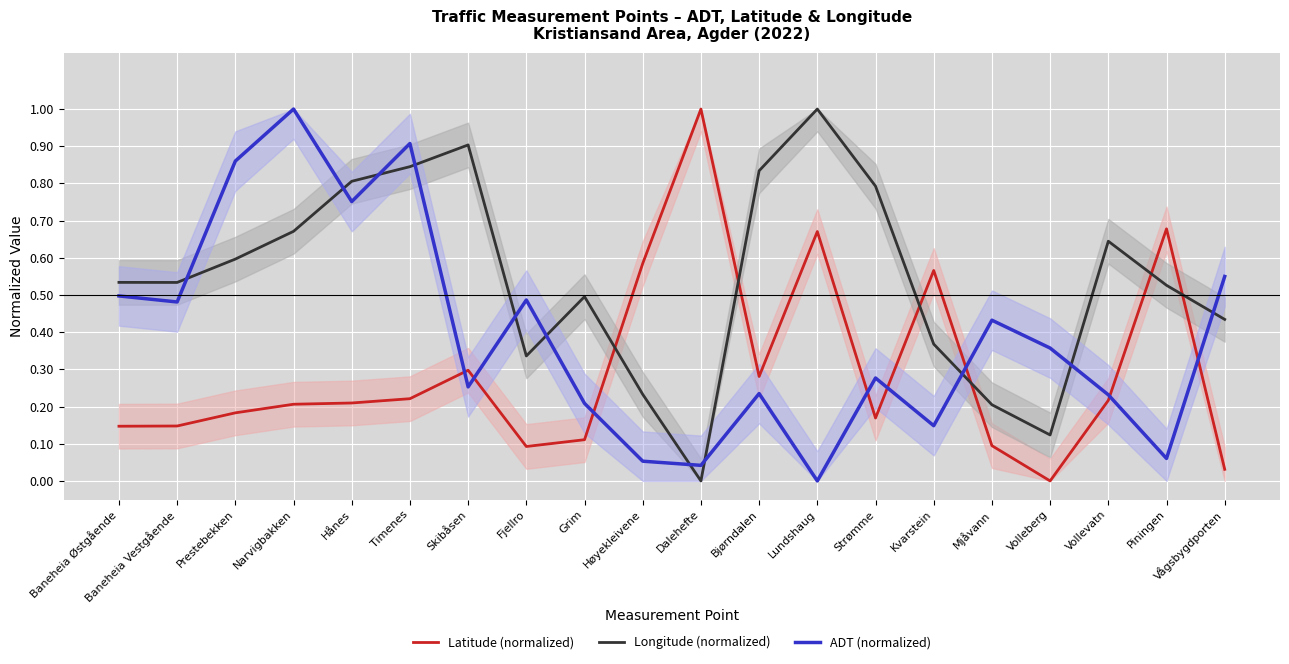

How many interior local peaks does the ADT (normalized) series have?

6